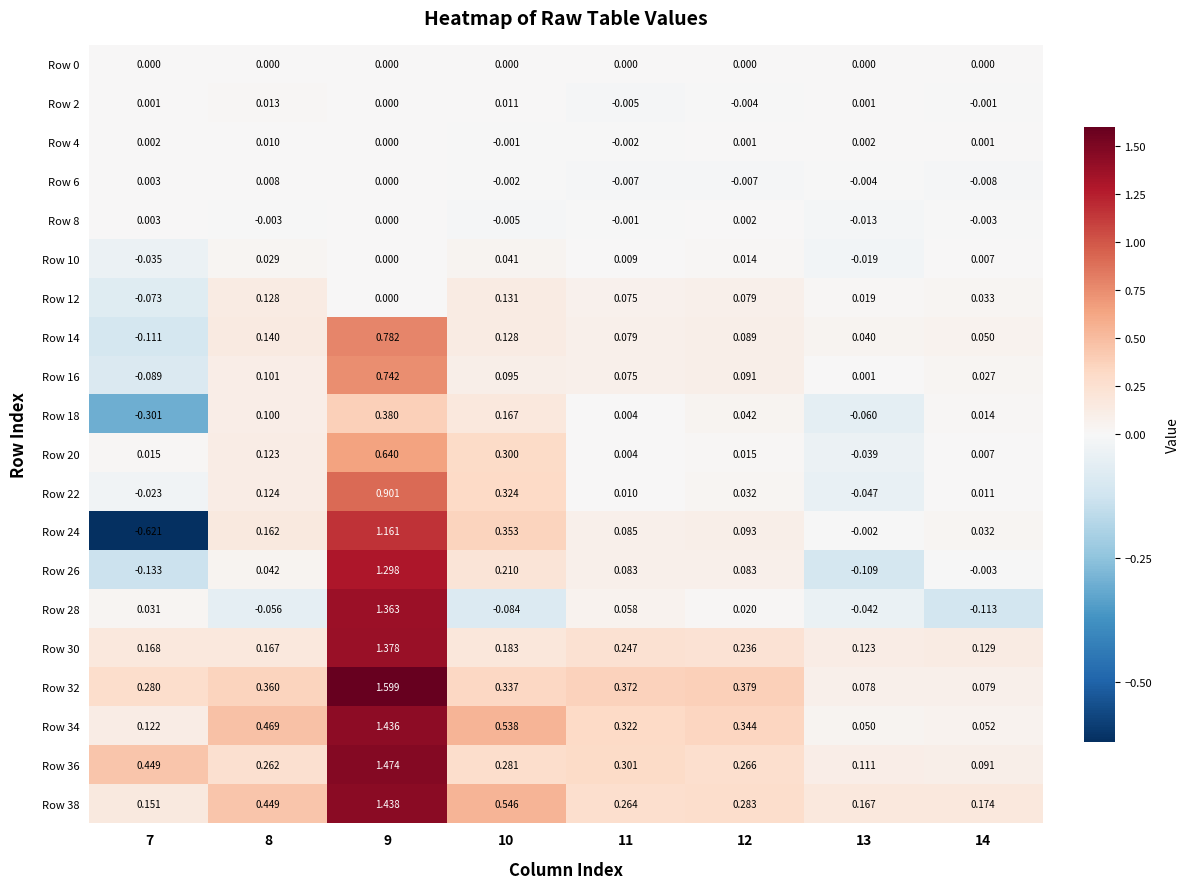

Is the value of Row 4 at 11 greater than the value of Row 0 at 11?

No